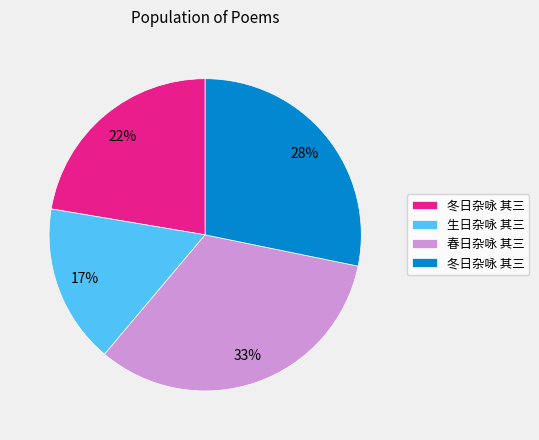

Does any single category account for the majority?

No